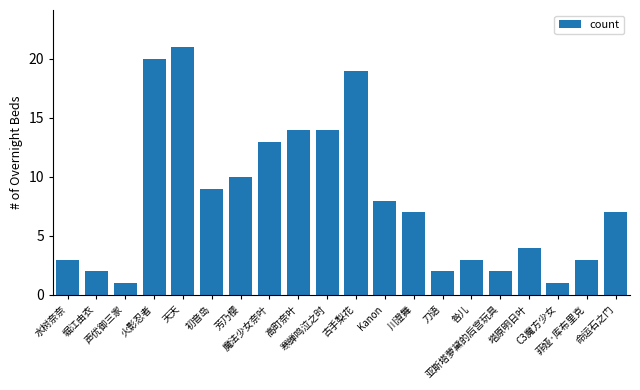

What is the greatest value displayed?

21